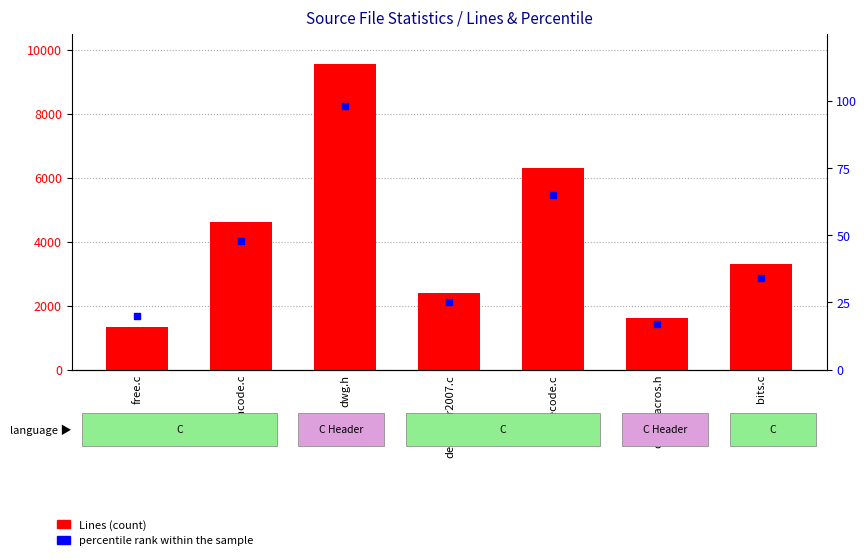

Is the value of percentile rank within the sample at encode.c greater than the value of Lines (count) at dwg.h?

No